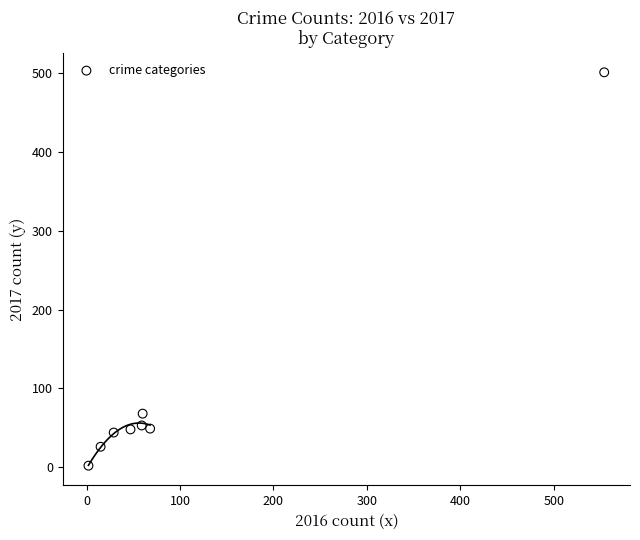

What is the range of Y values (max minus min)?

499